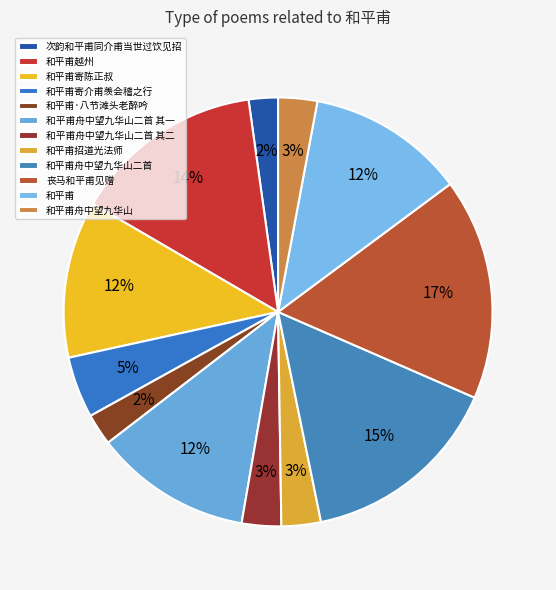

Approximately how many times larger is the value at 和平甫招道光法师 compared to 和平甫舟中望九华山?

1.0